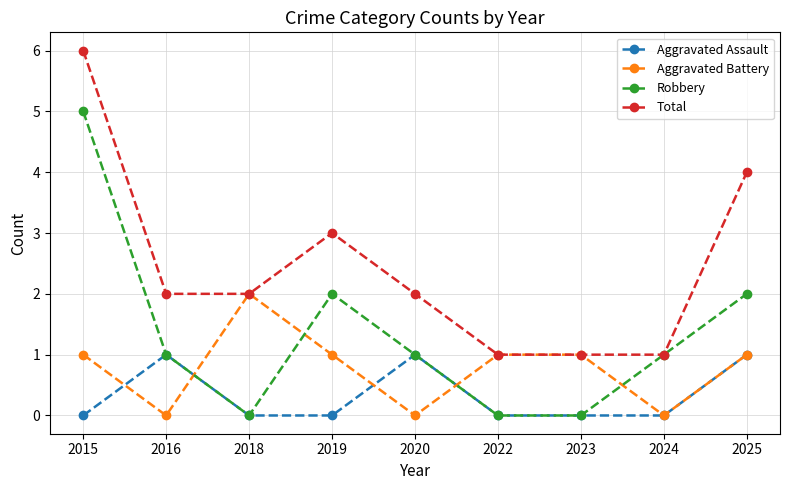

What is the difference between the second highest and second lowest values in the Total series?

3